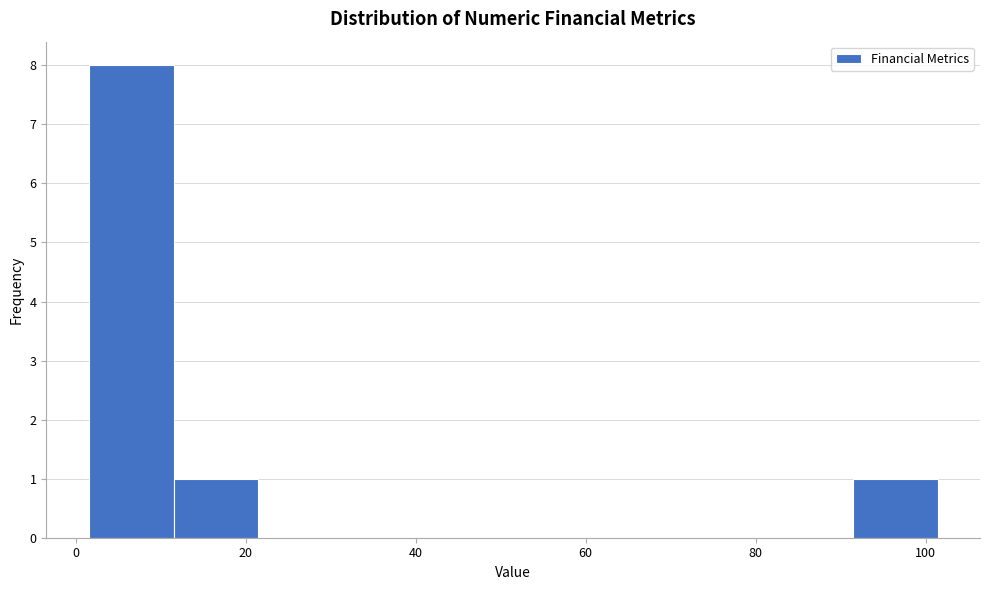

Over which range of the x-axis is the bar tallest?

2 to 12